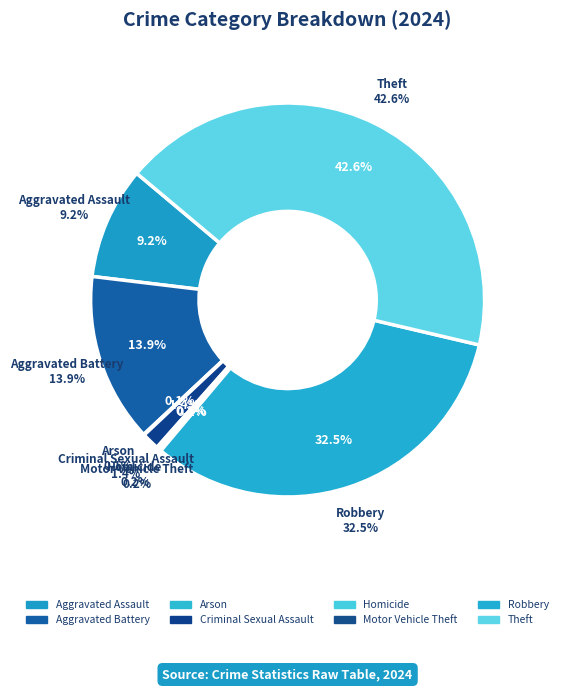

Which has a higher value, Theft or Aggravated Assault?

Theft